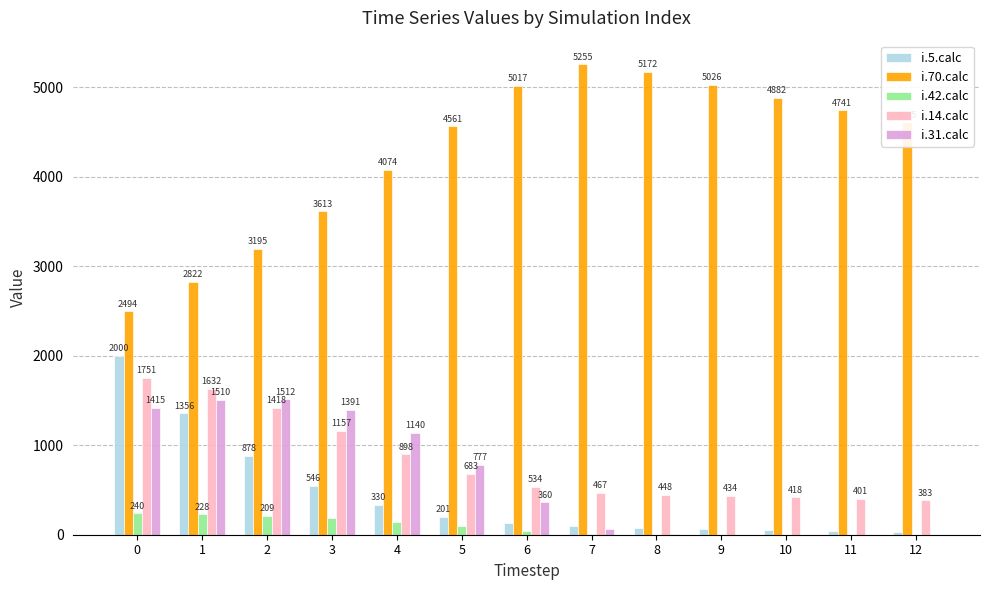

How many data points does each series have?

13